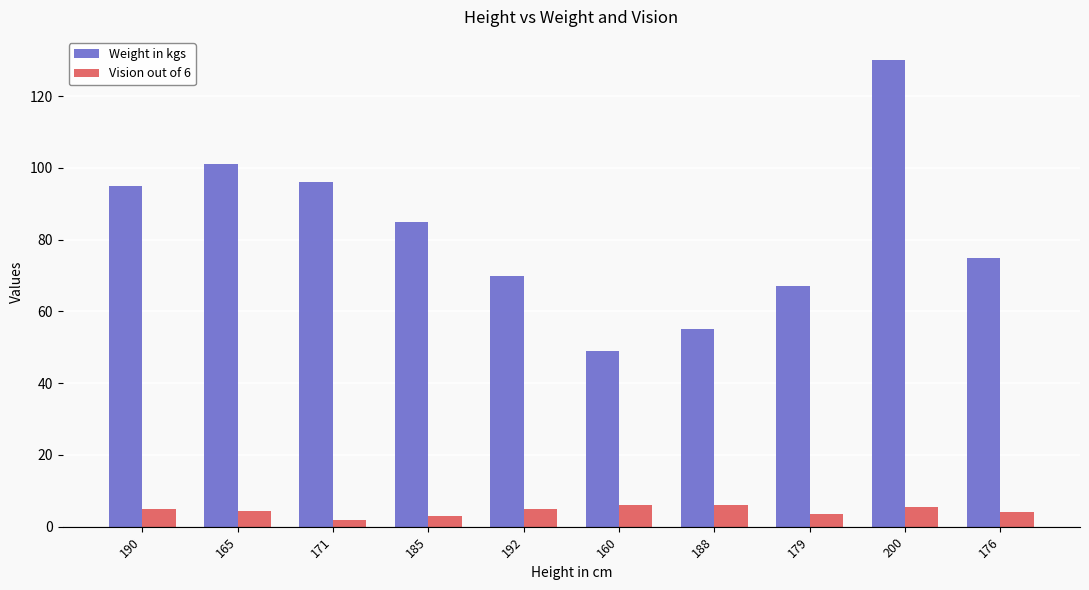

How many groups of bars are there?

10